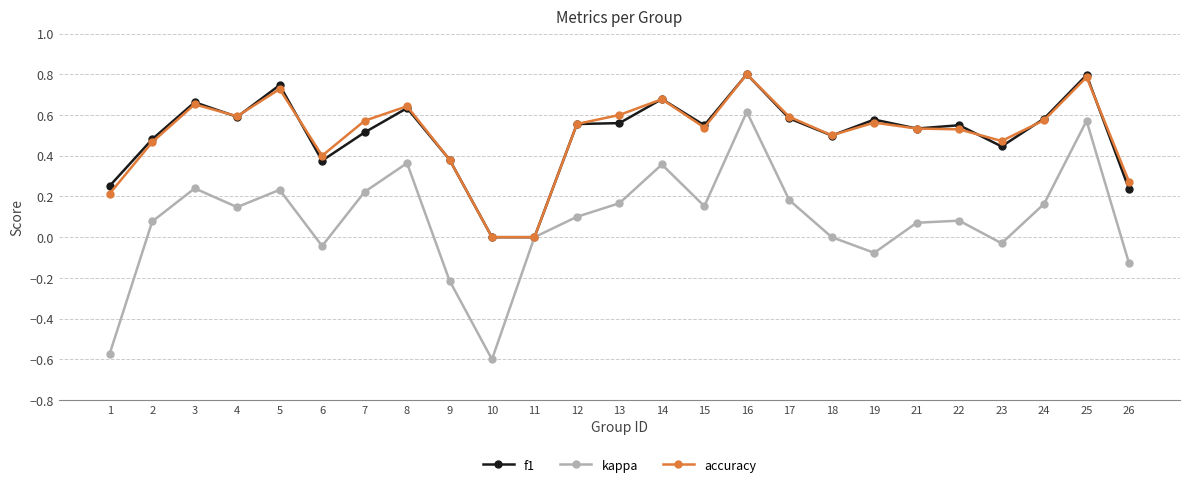

Which series has the largest range (max minus min)?

kappa